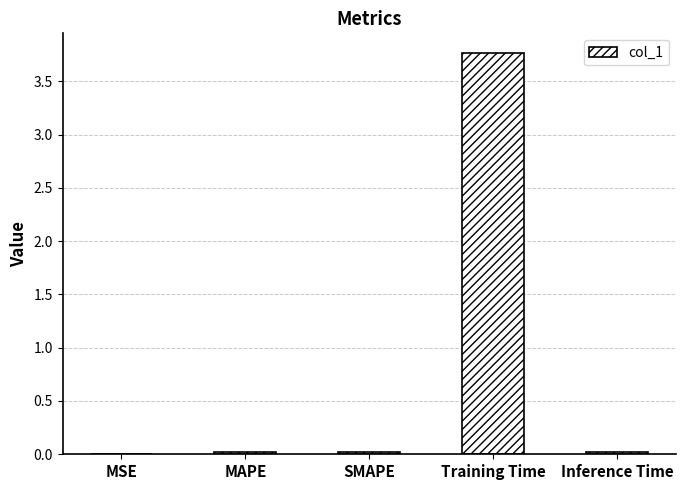

At which category does the chart reach its peak across all series?

Training Time